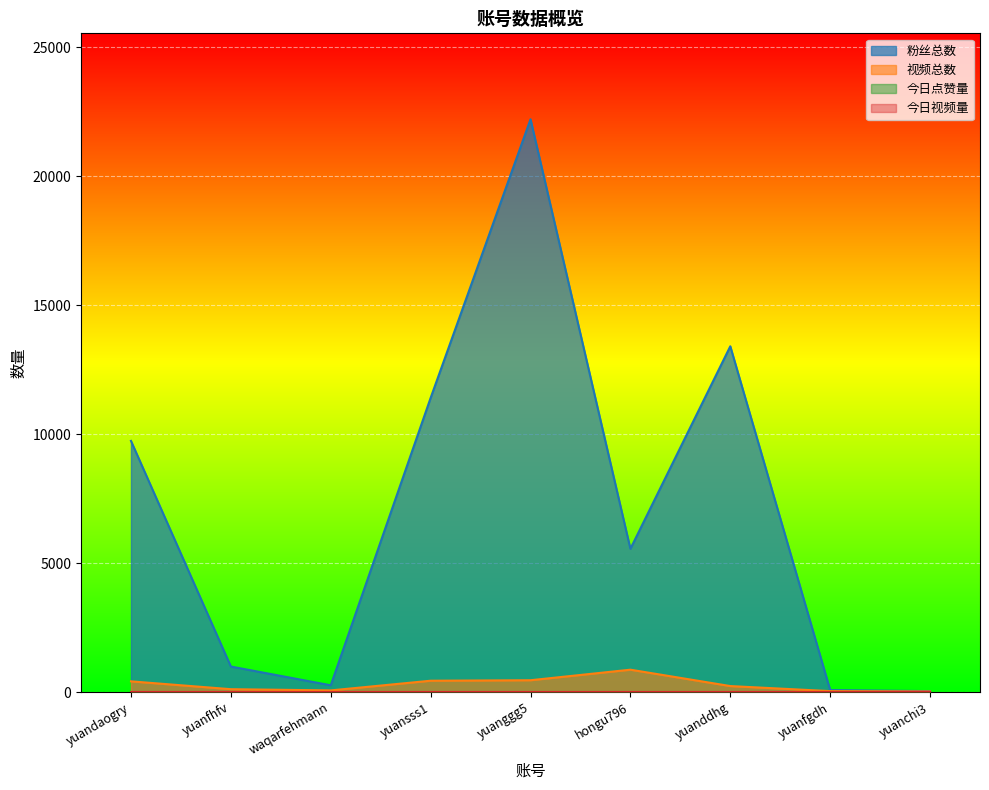

At which category does 视频总数 reach its first local valley?

waqarfehmann